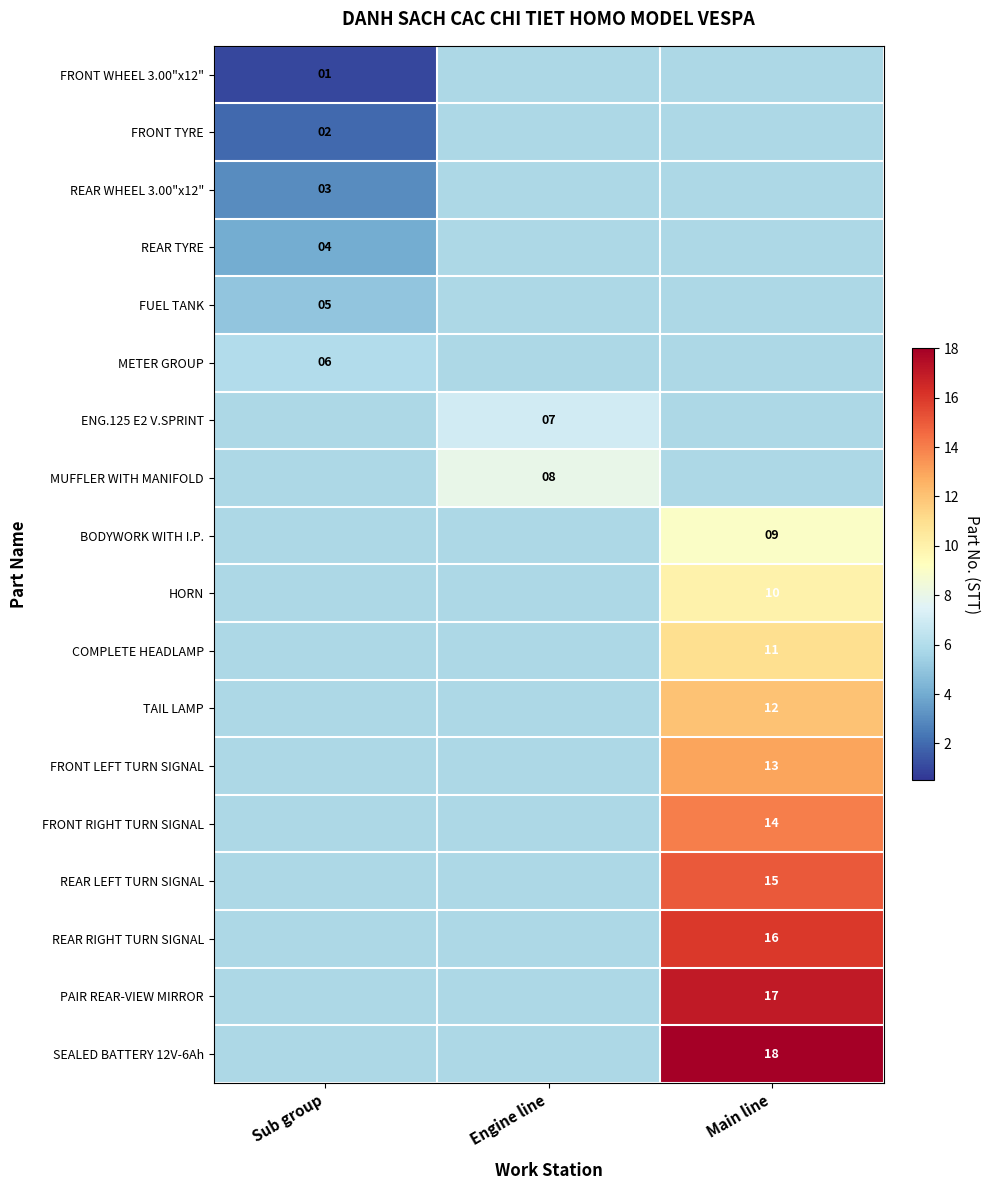

At which category is the sum across all series the highest?

Main line